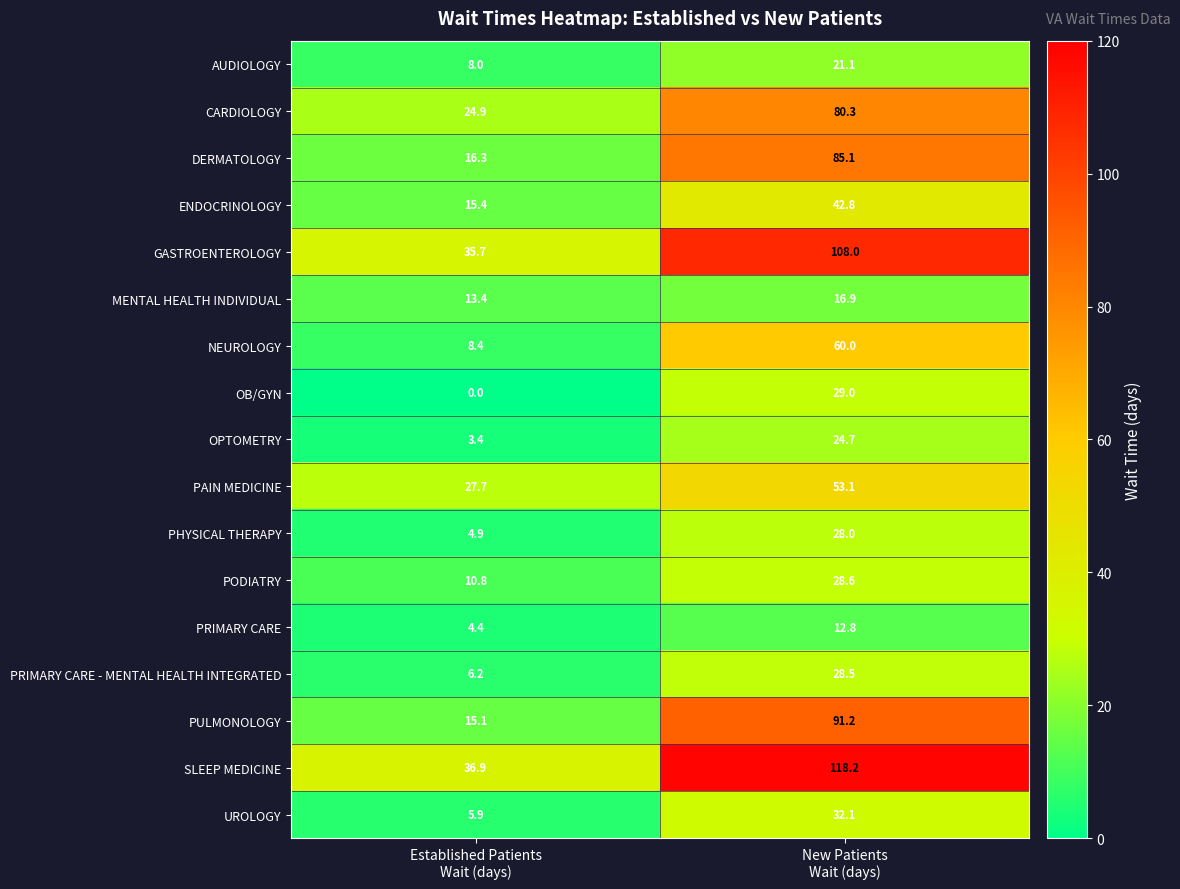

What is the sum of all OPTOMETRY values?

28.1